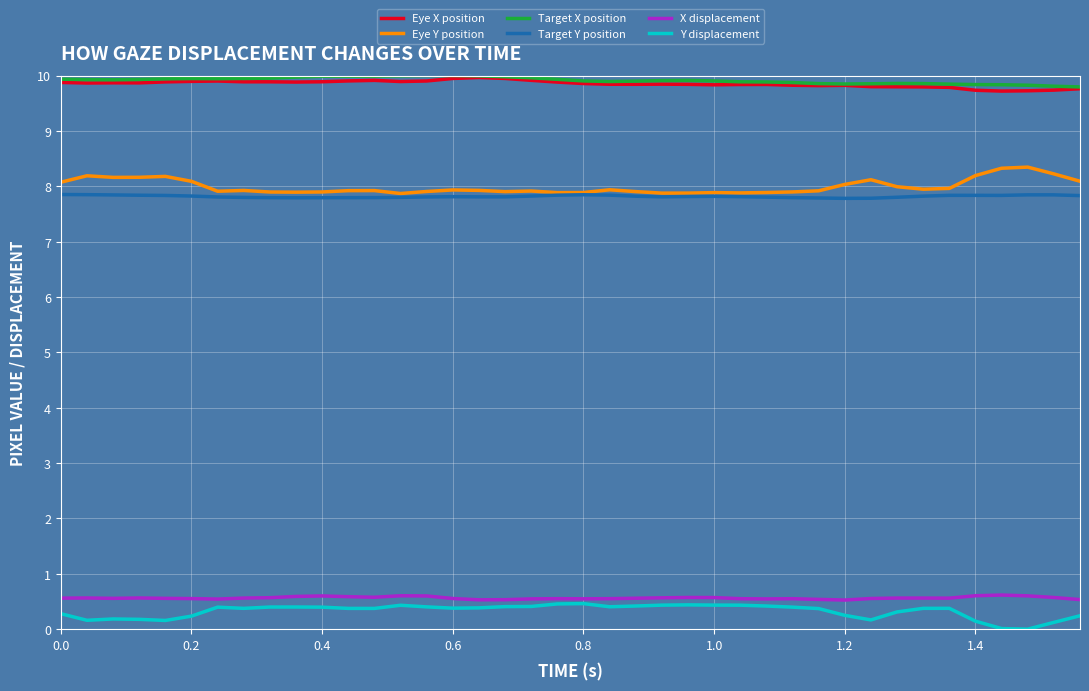

True or false: Target Y position and X displacement cross at least once.

False